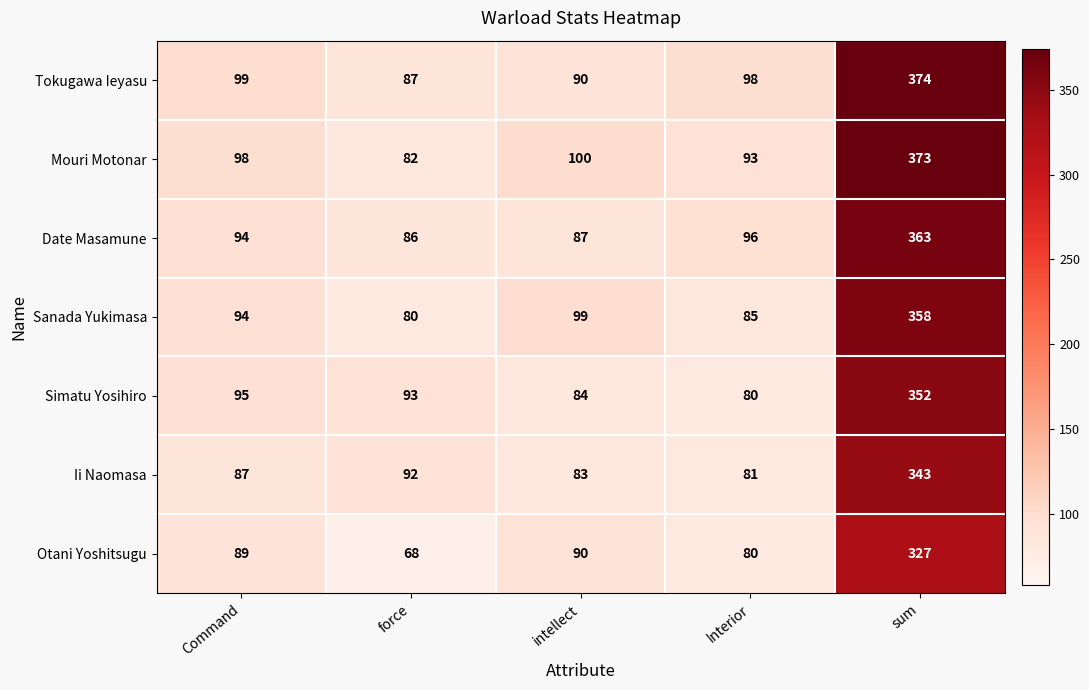

Is it true that Date Masamune equals 138 at intellect?

False